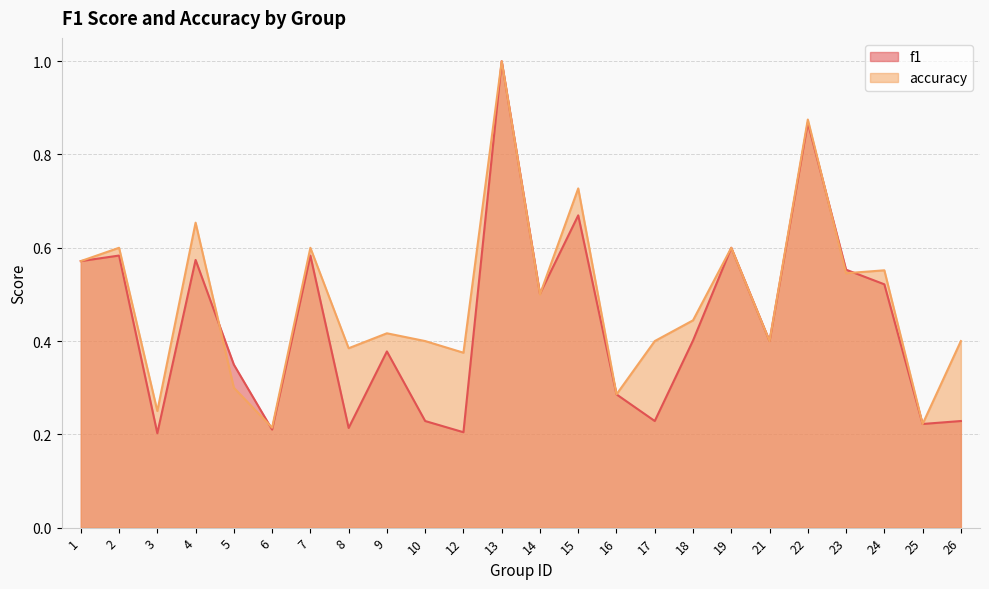

Which has a higher value, 7 or 1?

7